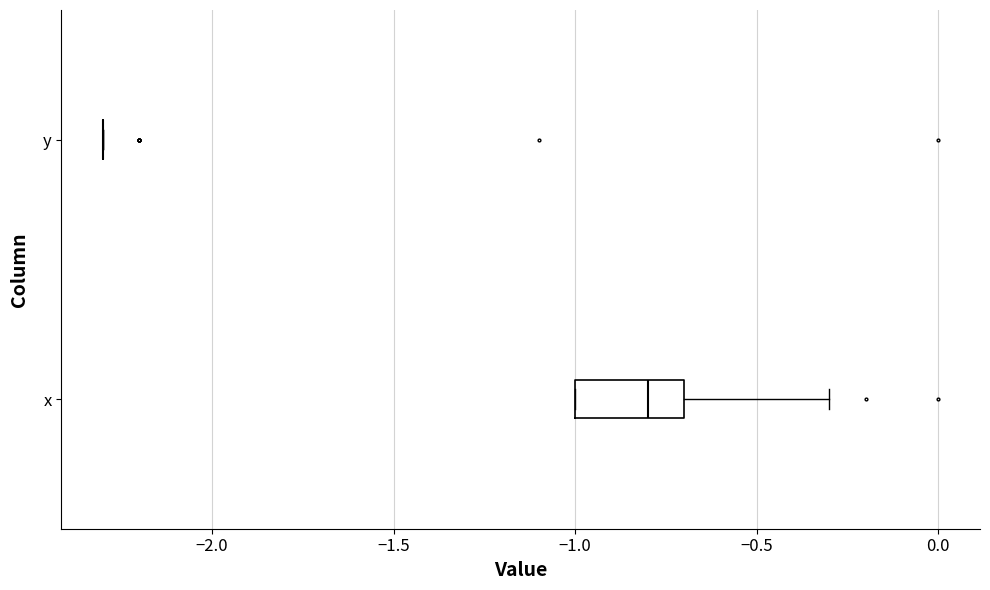

Reading bottom to top, read every box against the x-axis: the position of its median line, the range the box covers, and the ends of its whiskers. The values are not printed on the chart, so give them approximately, as read against the axis.

x: median -0.8, box -1.0 to -0.7, whiskers -1.0 to -0.3
y: box collapsed to a line at -2.3, whiskers -2.3 to -2.3